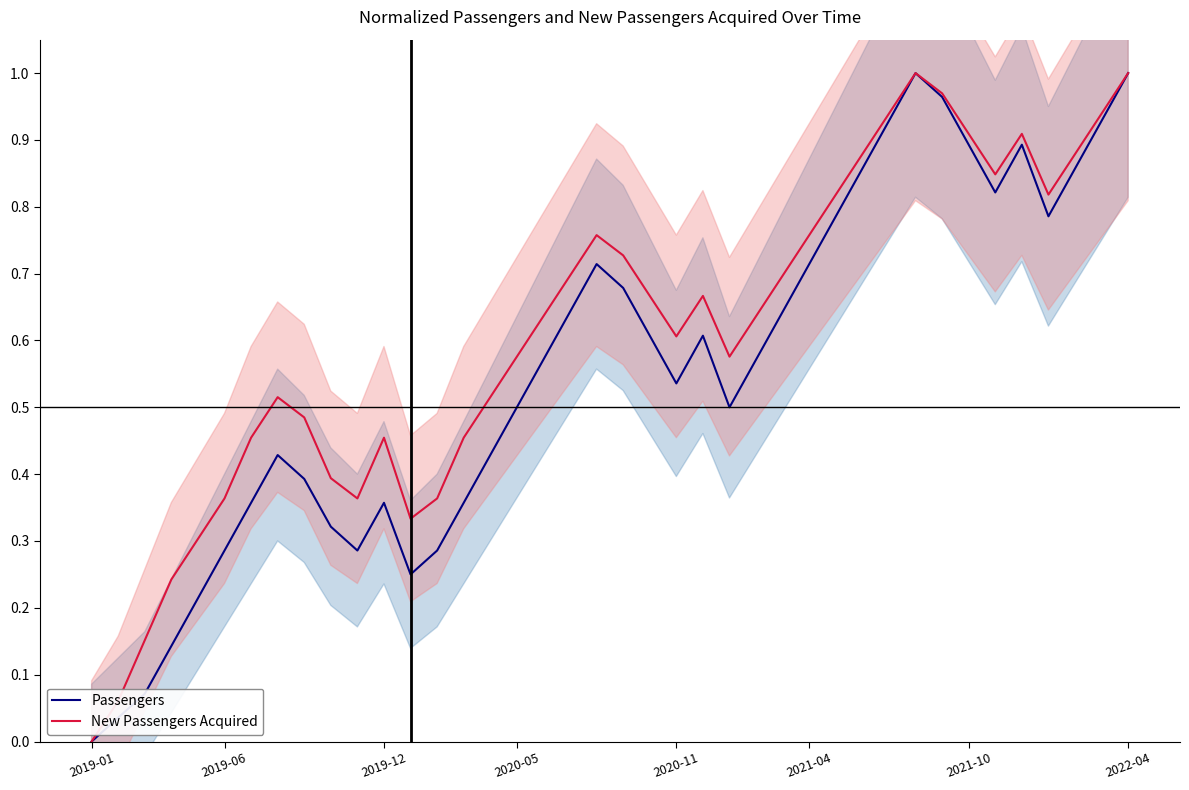

Between 12 and 24, which series saw the biggest shift?

Passengers